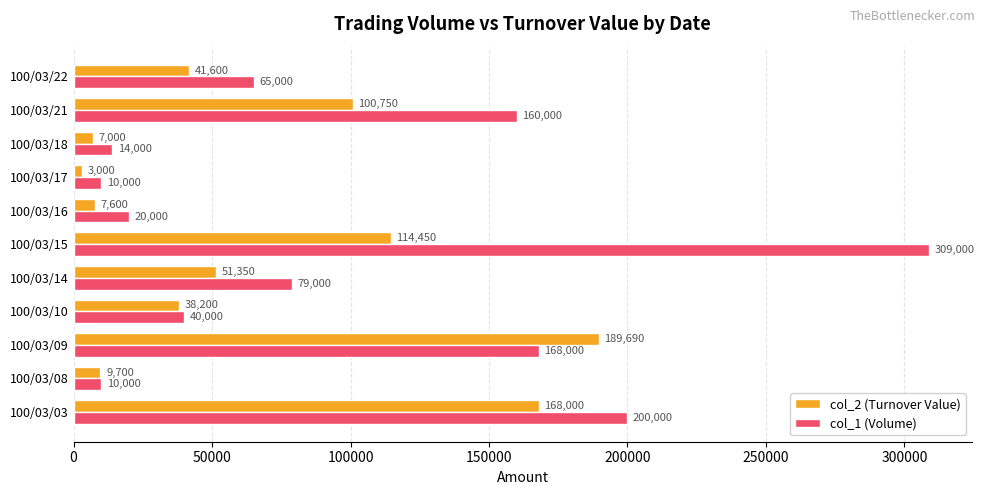

What is the difference between the col_1 (Volume) values at 100/03/22 and 100/03/21?

95000